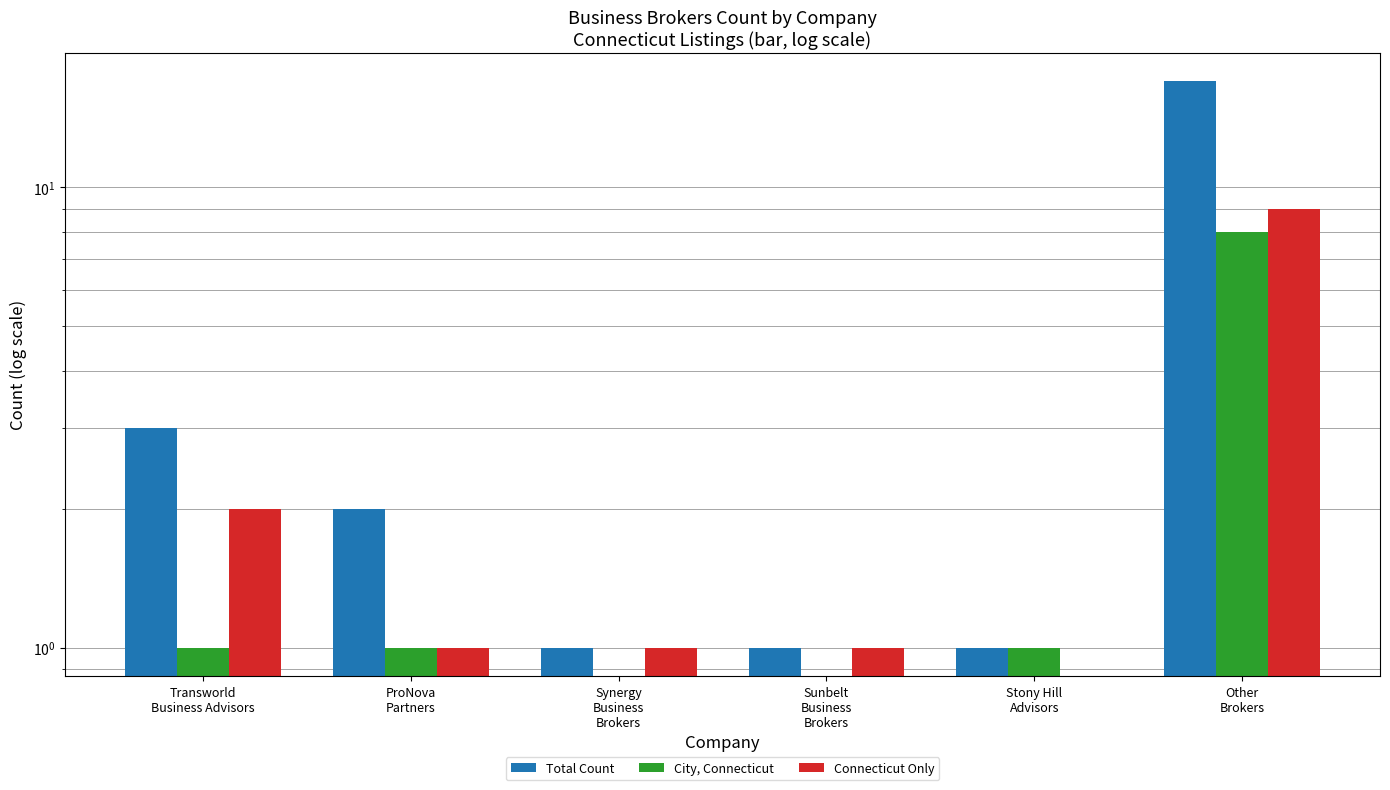

What is the value of the Total Count bar at the 5th from the left?

1